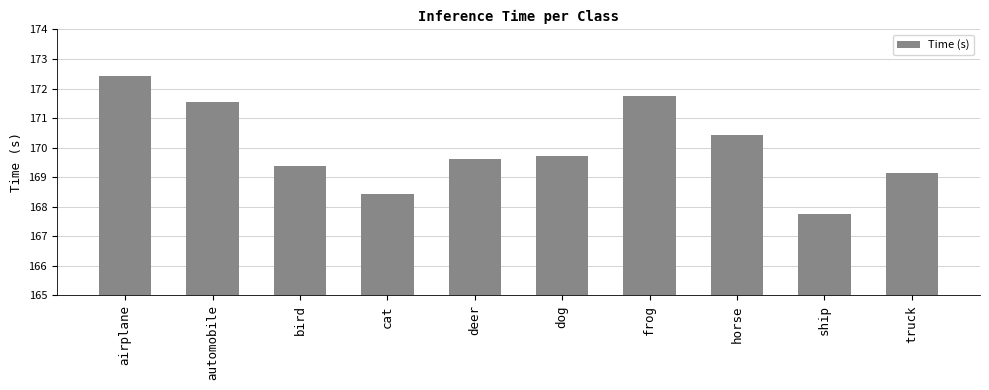

Reading left to right, extract all data points from this chart.

airplane=172.4	automobile=171.5	bird=169.4	cat=168.4	deer=169.6	dog=169.7	frog=171.7	horse=170.4	ship=167.8	truck=169.2